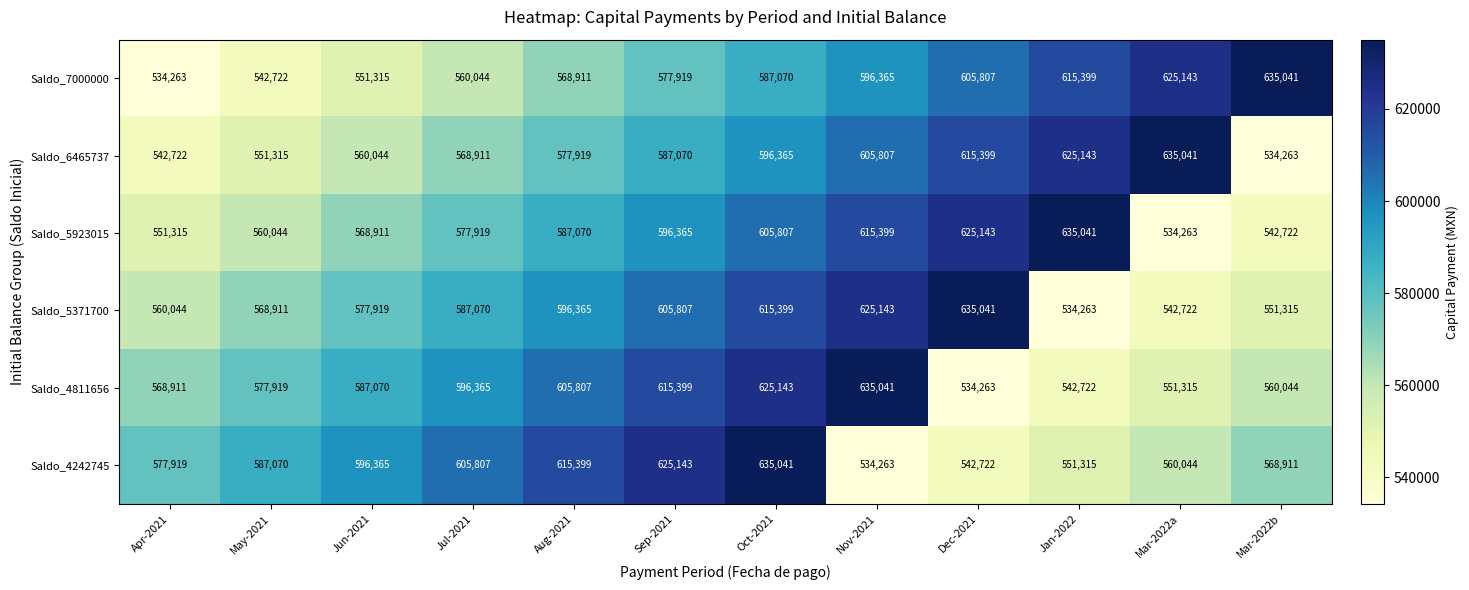

What is the total value across all series at Sep-2021?

3607703